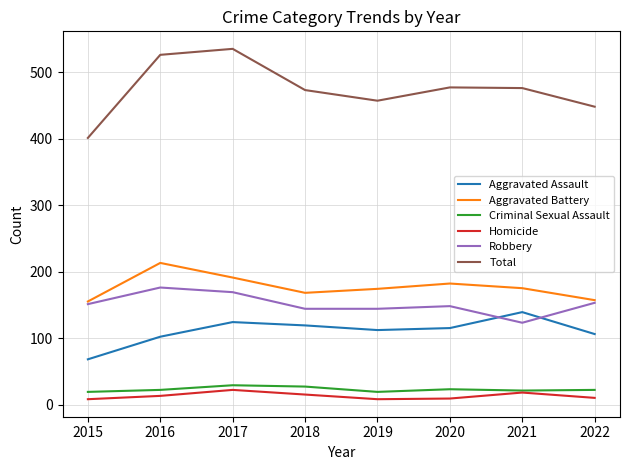

True or false: Robbery and Total intersect in this chart.

False